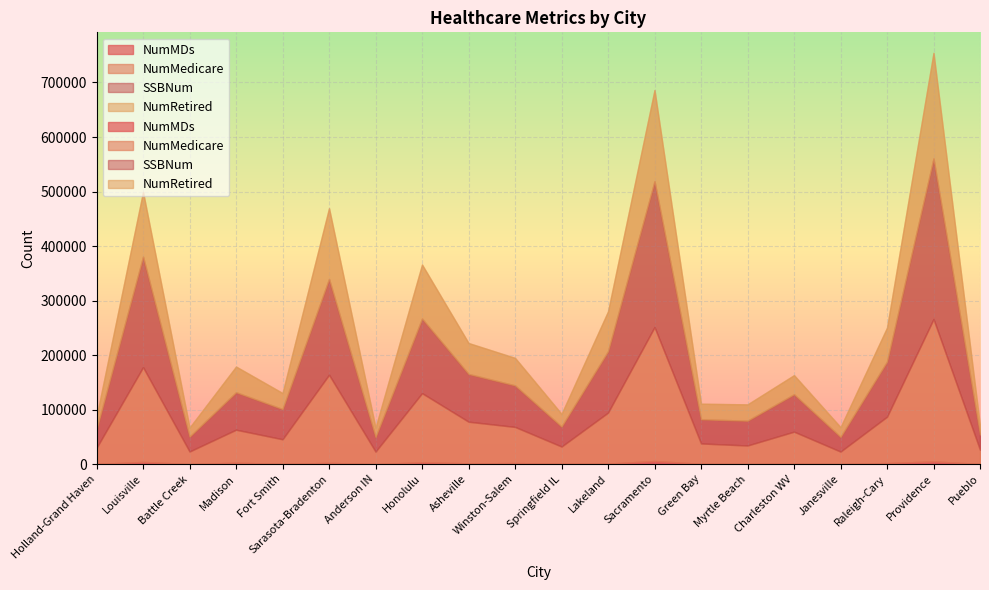

Reading left to right, what are all the values shown in this chart?

NumMDs: Holland-Grand Haven=349	Louisville=4042	Battle Creek=256	Madison=2679	Fort Smith=502	Sarasota-Bradenton=2352	Anderson IN=200	Honolulu=3478	Asheville=1489	Winston-Salem=2018	Springfield IL=1033	Lakeland=954	Sacramento=5738	Green Bay=653	Myrtle Beach=419	Charleston WV=996	Janesville=333	Raleigh-Cary=2036	Providence=4990	Pueblo=416
NumMedicare: Holland-Grand Haven=29533	Louisville=173845	Battle Creek=22972	Madison=60530	Fort Smith=45185	Sarasota-Bradenton=161625	Anderson IN=22828	Honolulu=126752	Asheville=76397	Winston-Salem=66298	Springfield IL=31300	Lakeland=93608	Sacramento=245669	Green Bay=37330	Myrtle Beach=33827	Charleston WV=58627	Janesville=22752	Raleigh-Cary=85016	Providence=261178	Pueblo=25964
SSBNum: Holland-Grand Haven=34135	Louisville=202485	Battle Creek=27245	Madison=68705	Fort Smith=55370	Sarasota-Bradenton=175580	Anderson IN=26740	Honolulu=136730	Asheville=87520	Winston-Salem=76180	Springfield IL=36675	Lakeland=112470	Sacramento=267360	Green Bay=44345	Myrtle Beach=45520	Charleston WV=68595	Janesville=26990	Raleigh-Cary=101005	Providence=294285	Pueblo=28160
NumRetired: Holland-Grand Haven=23165	Louisville=118920	Battle Creek=16645	Madison=47085	Fort Smith=29415	Sarasota-Bradenton=129855	Anderson IN=17040	Honolulu=99140	Asheville=56820	Winston-Salem=50440	Springfield IL=23275	Lakeland=73255	Sacramento=167300	Green Bay=28605	Myrtle Beach=29905	Charleston WV=35070	Janesville=17825	Raleigh-Cary=62375	Providence=193780	Pueblo=15630